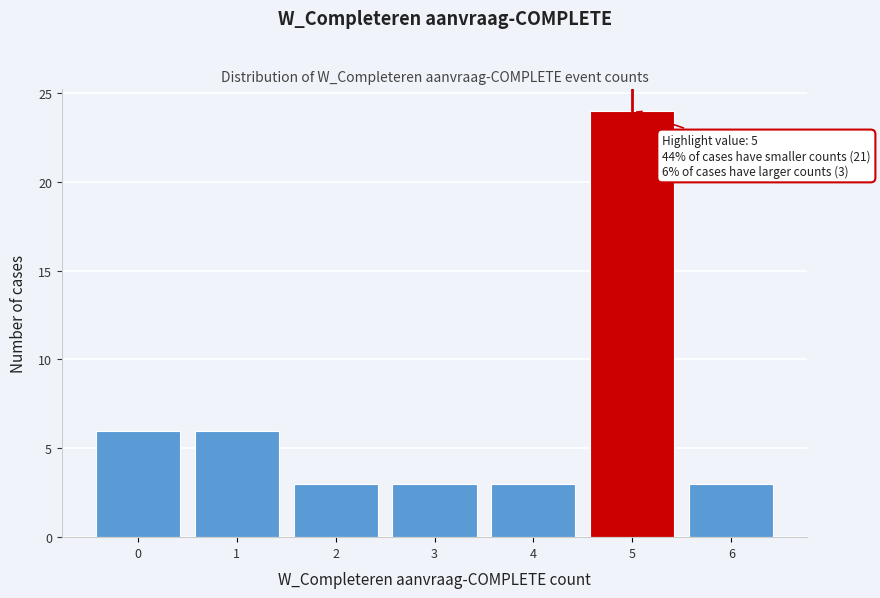

Over which range of the x-axis is the bar tallest?

4.5 to 5.5